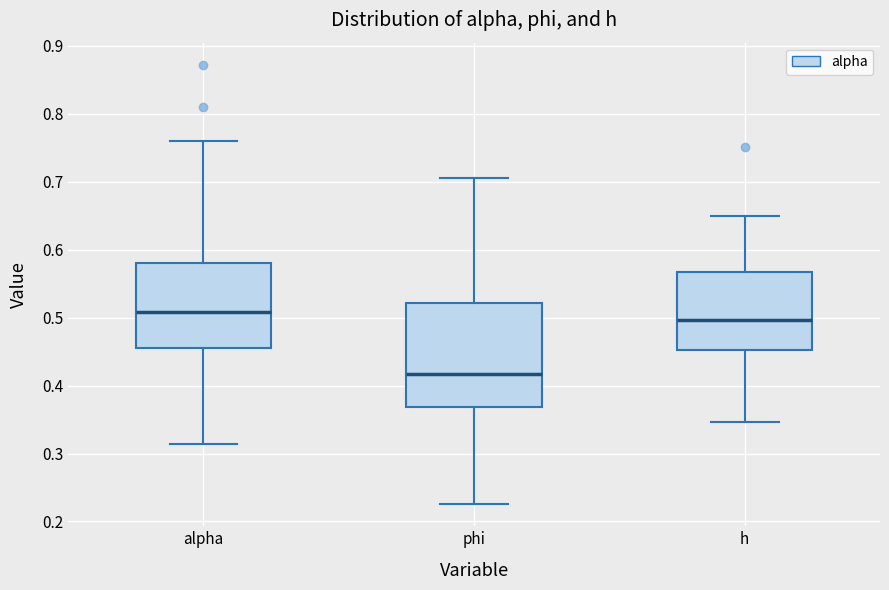

Which box is the tallest, from its lower edge to its upper edge?

phi